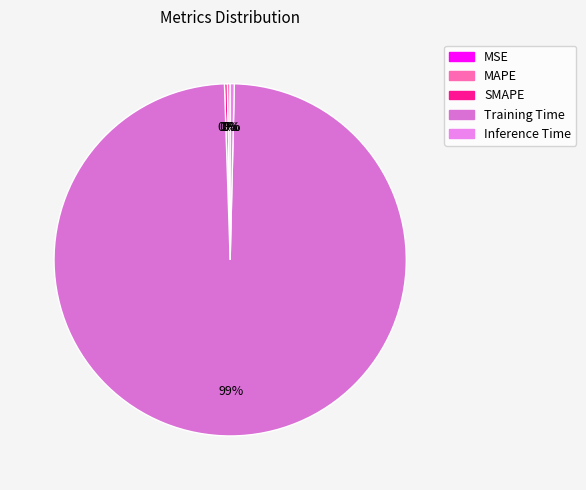

Count the number of slices in the pie.

5